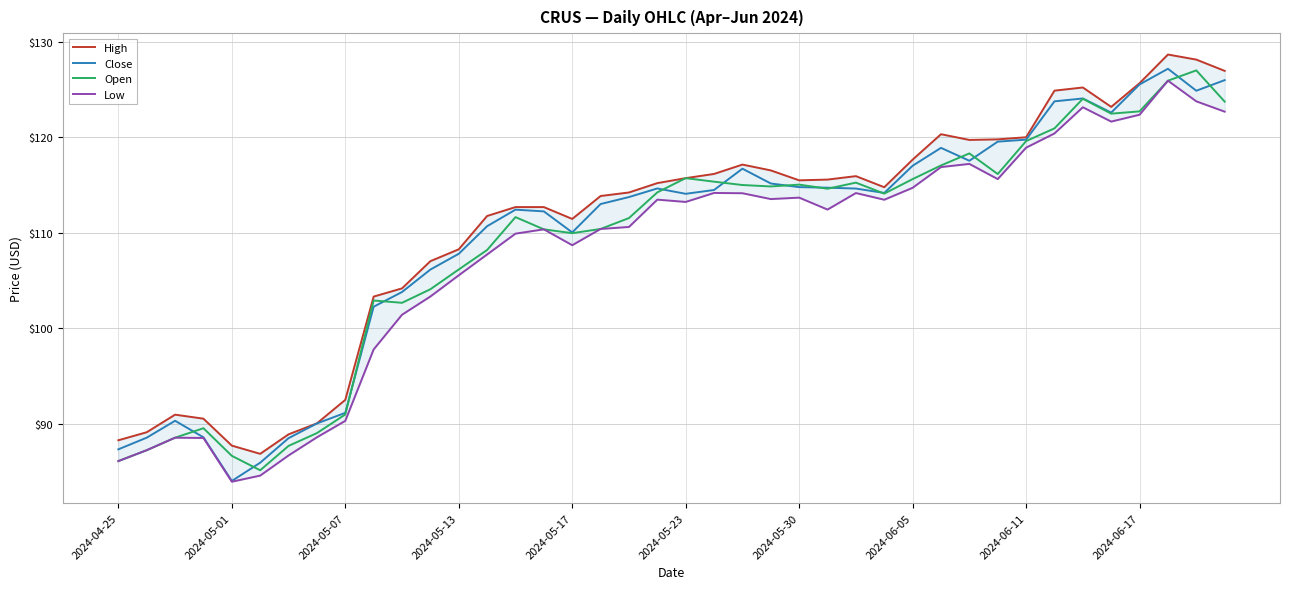

What are all the series names shown in the legend?

High, Close, Open, Low